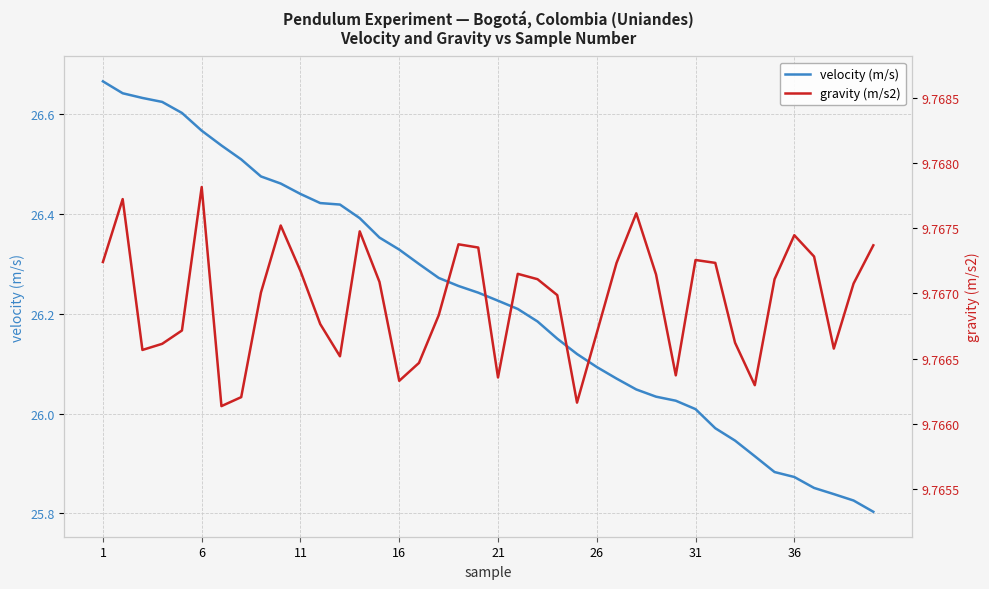

Rank the series at 1 from lowest to highest value.

gravity (m/s2), velocity (m/s)